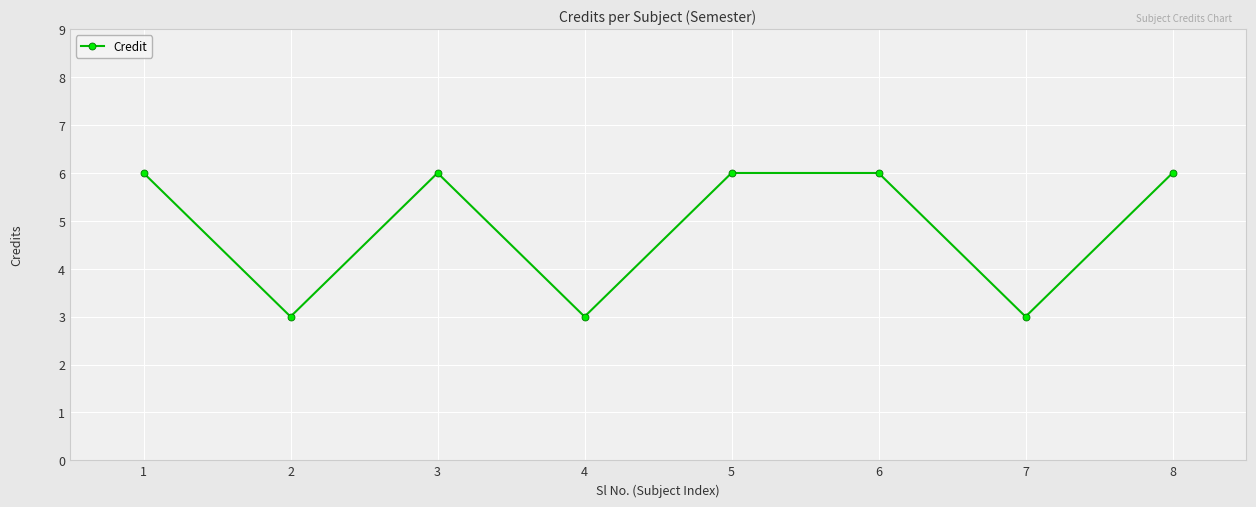

The value at 2 is 5. True or false?

False